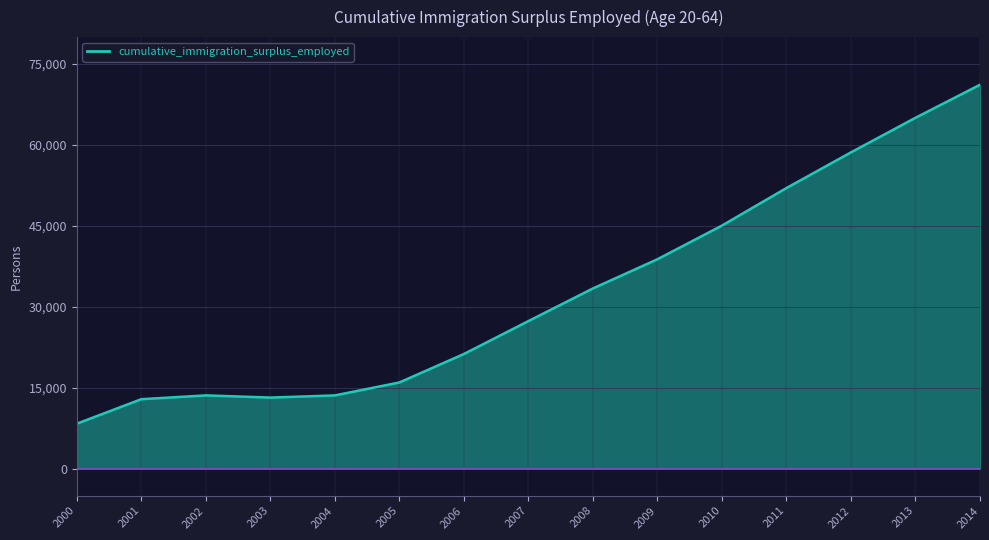

True or false: the data shows 65048 at 2013.

True